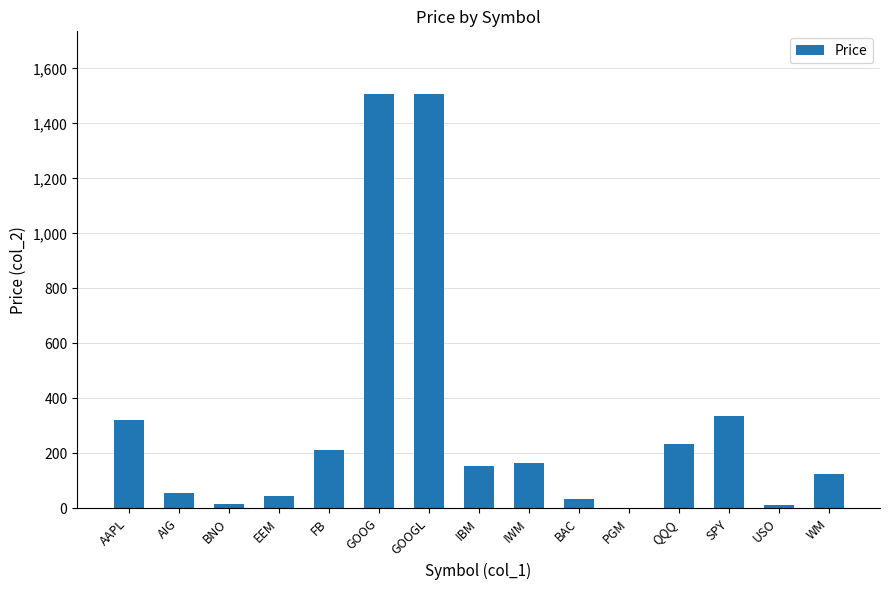

Count the number of data series in this chart.

1